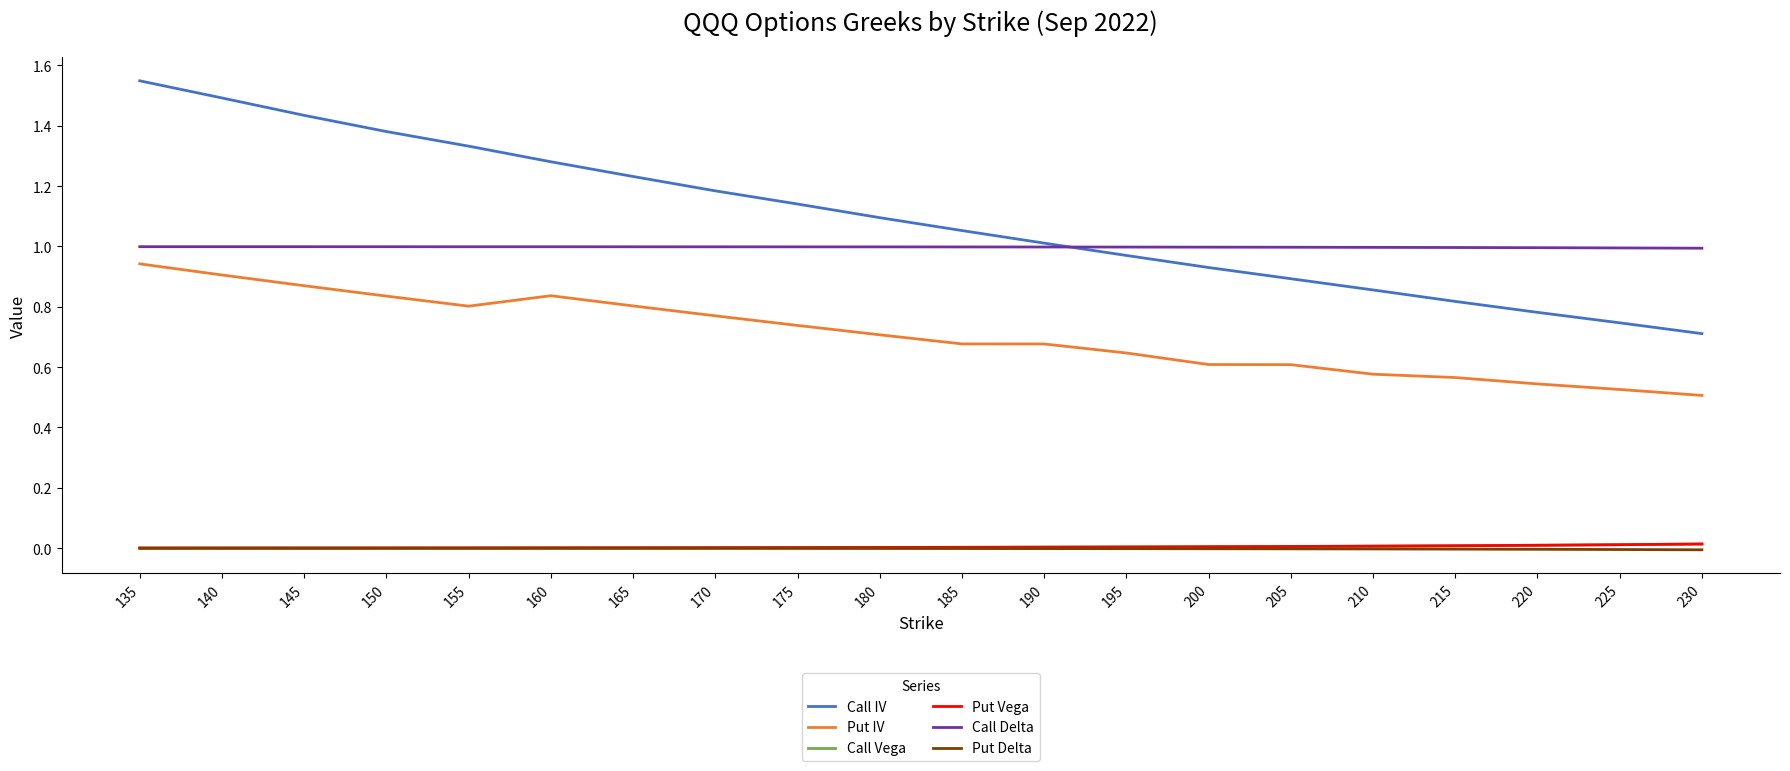

Is it true that Call IV equals 1.6 at 170?

False